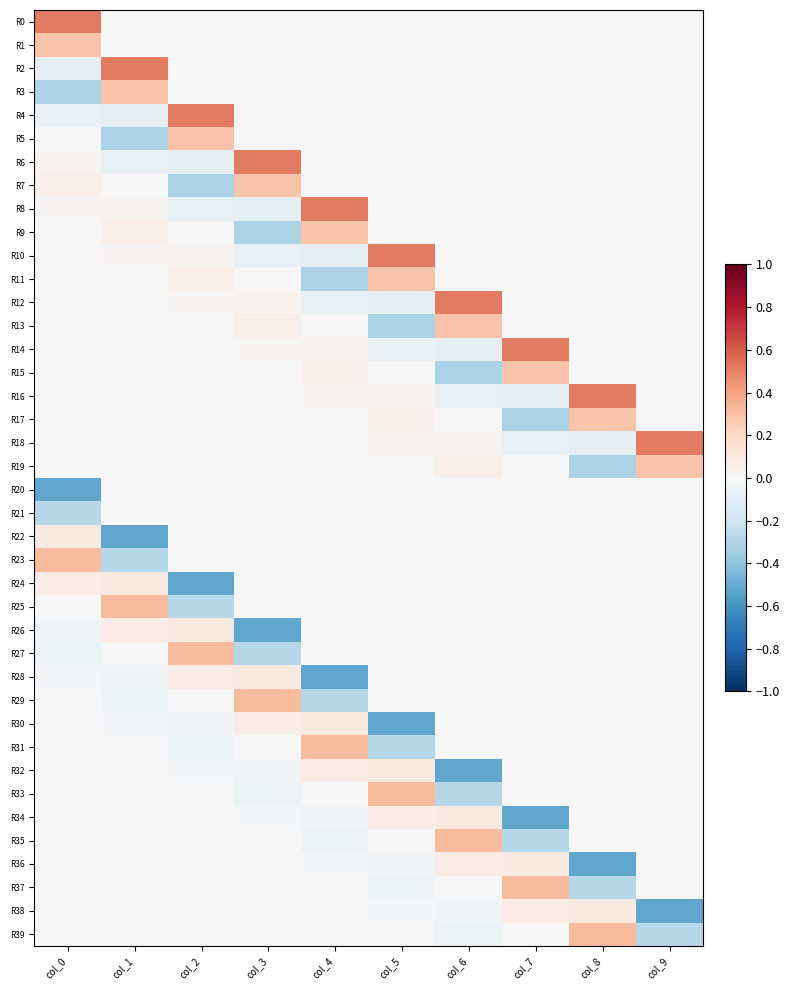

What is the spread (max minus min) of values at col_4?

1.0